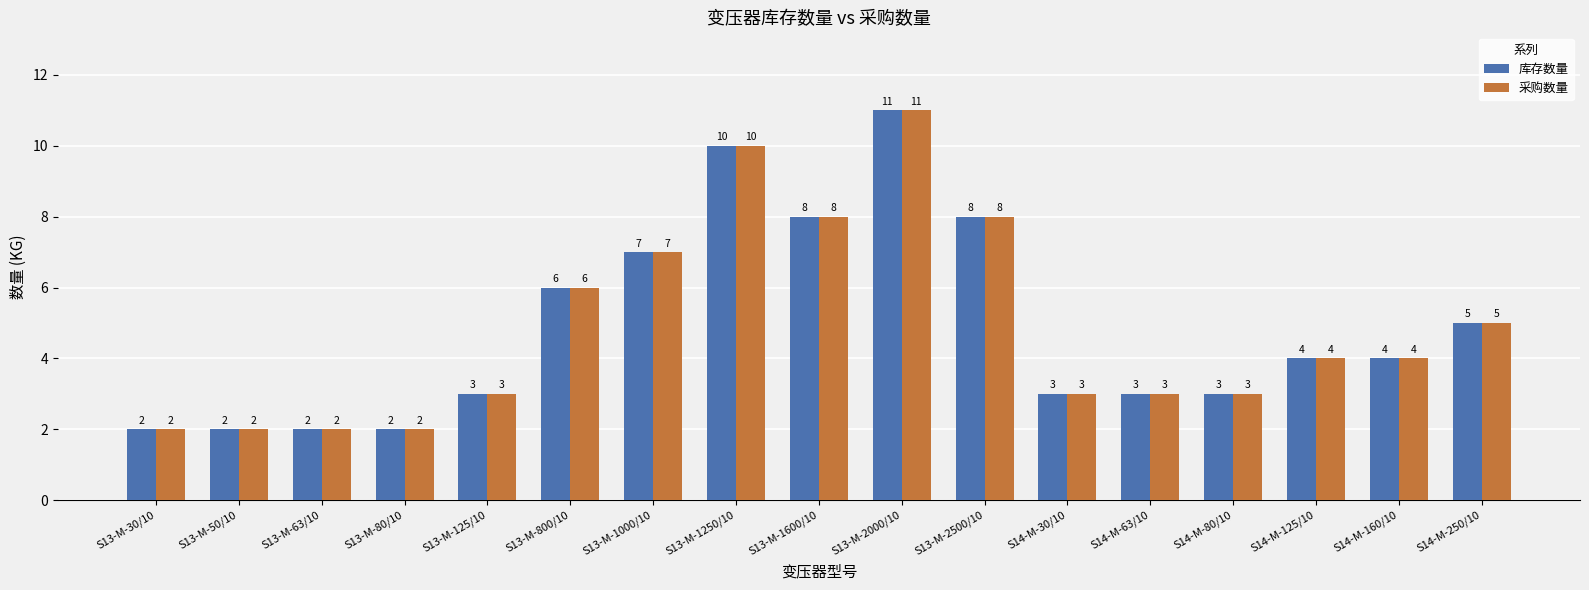

The value of 库存数量 at S14-M-30/10 is 3. True or false?

True